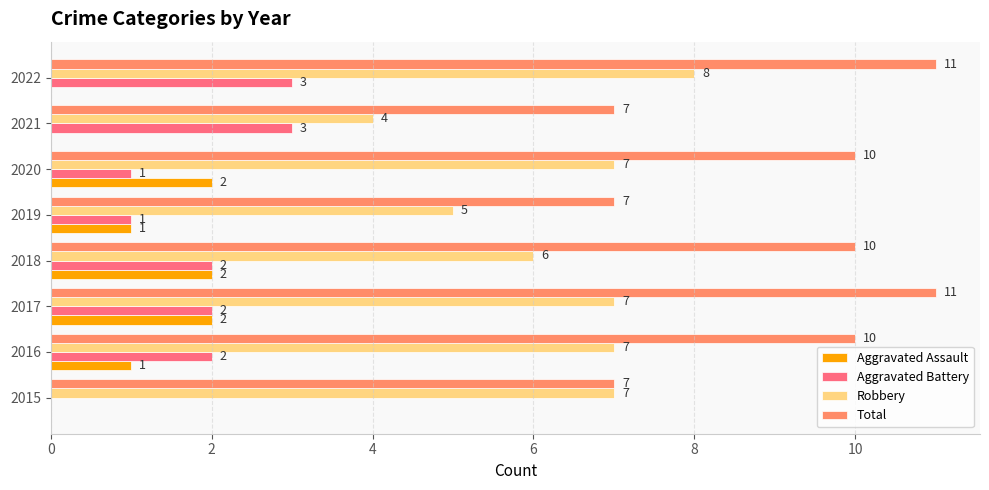

Is the value of Aggravated Assault at 2016 greater than the value of Aggravated Battery at 2015?

Yes